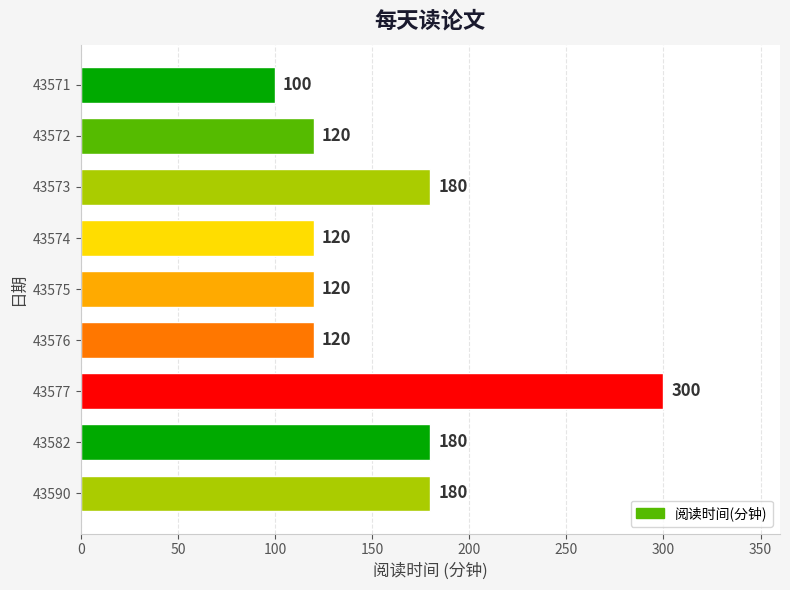

How many series are shown in this chart?

1